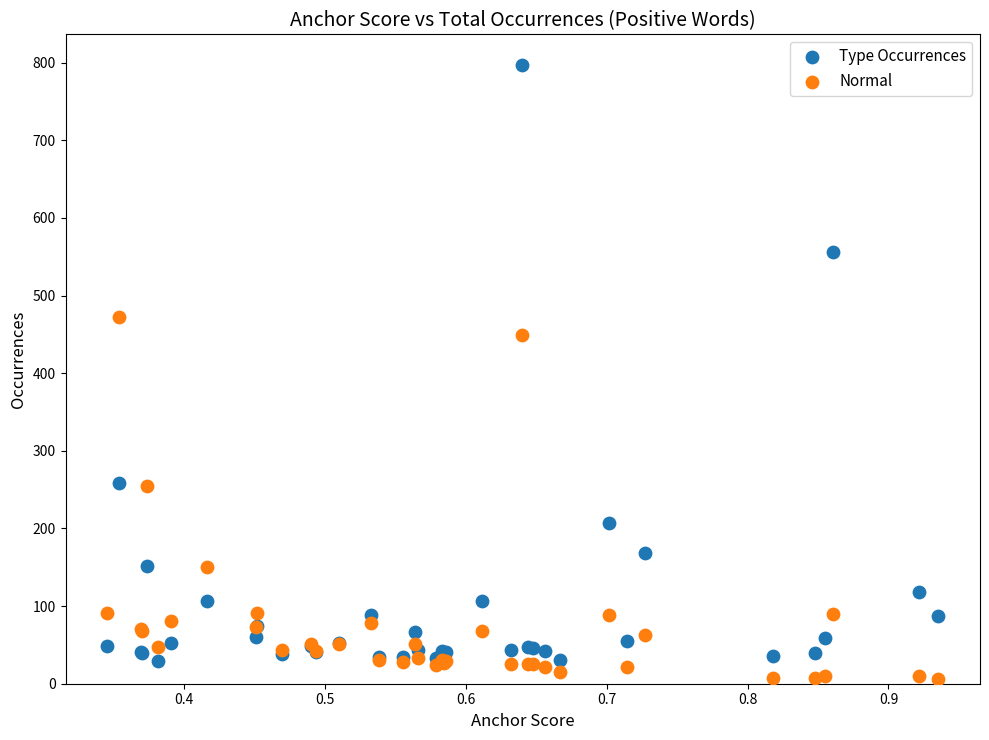

Across all series, what Y value is closest to 401?

449